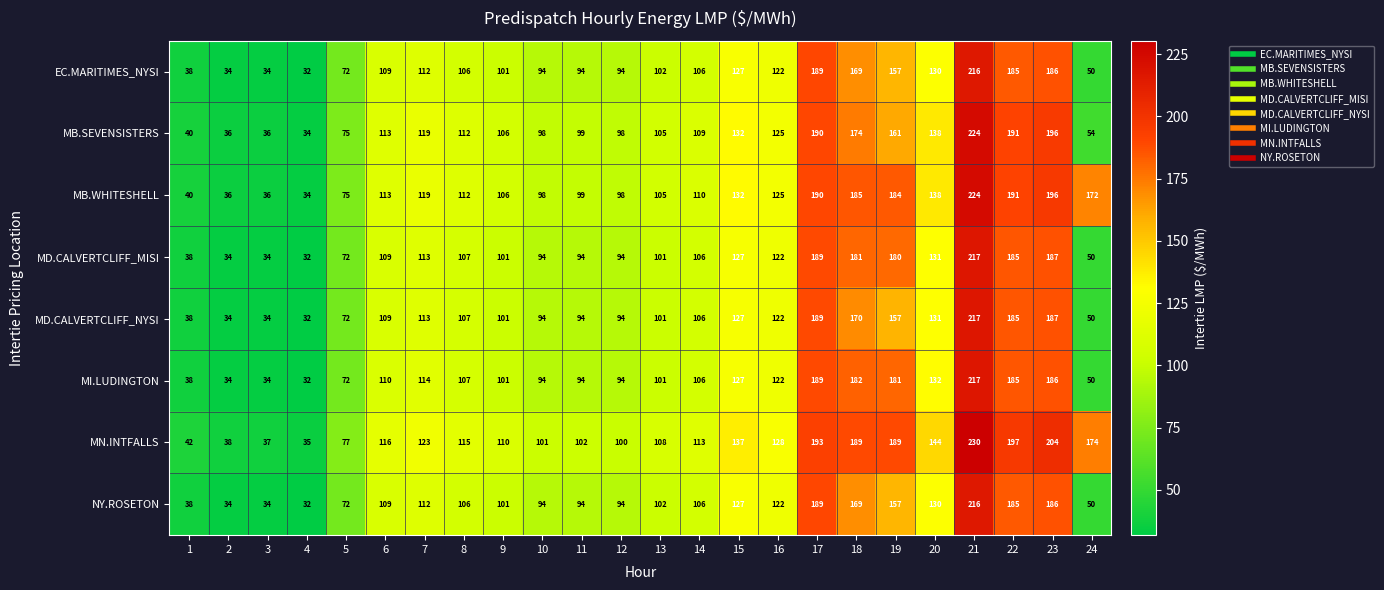

Which series has the largest range (max minus min)?

MN.INTFALLS